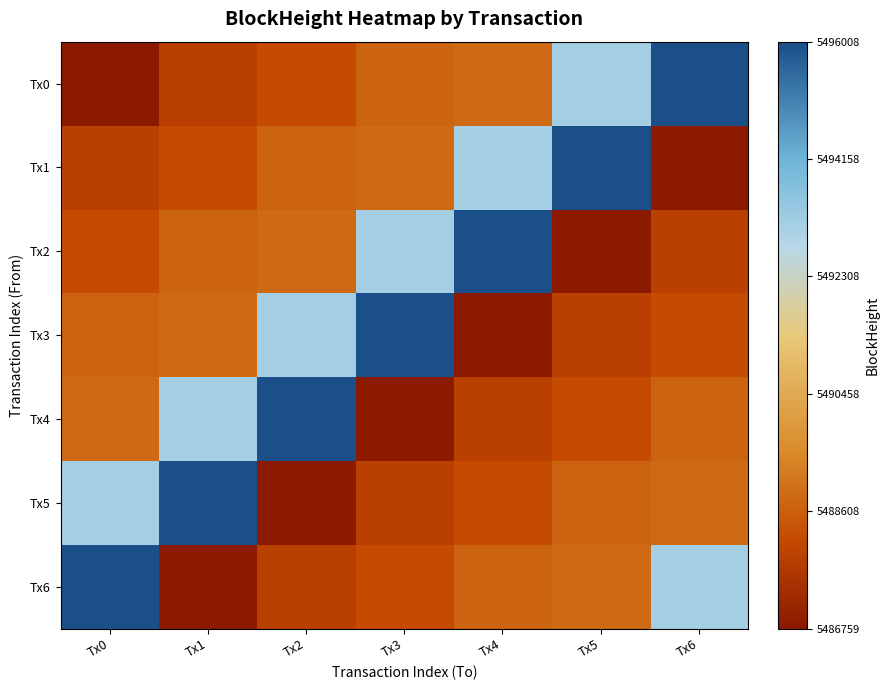

Between Tx1 and Tx5, which series saw the biggest shift?

Tx1